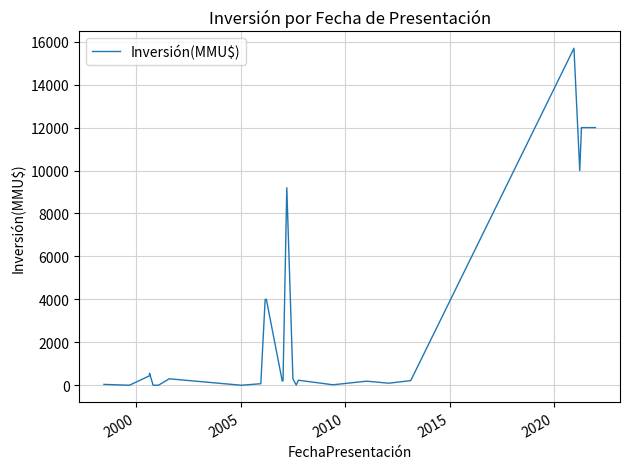

True or false: the data shows 46 at 19.

False